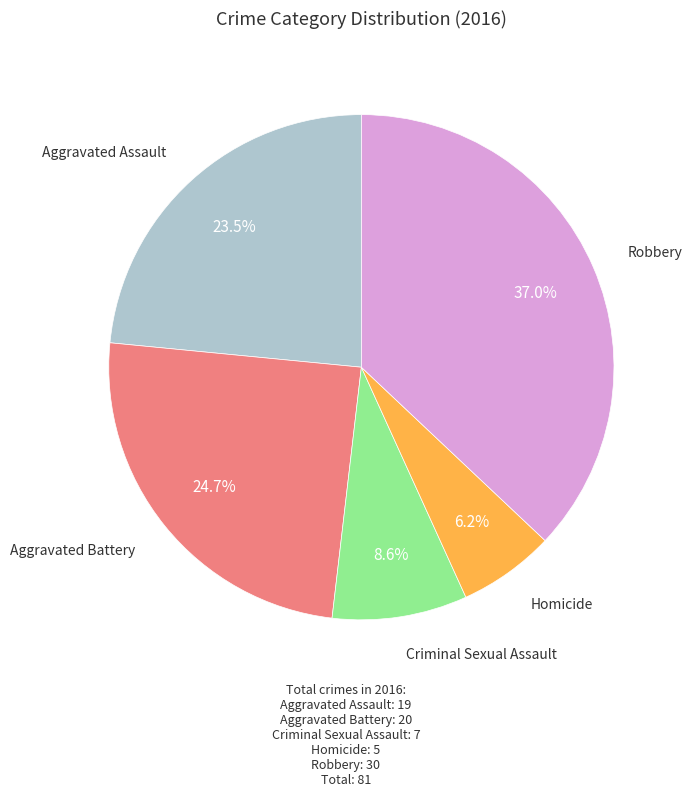

Is there a majority slice in this chart?

No